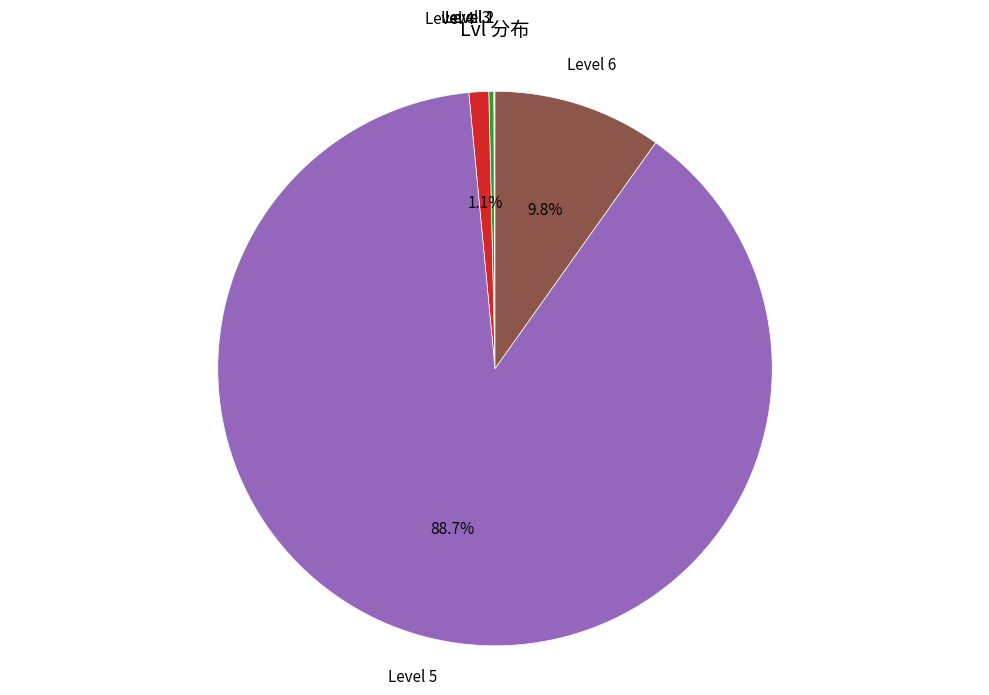

Is there any slice that represents more than half of the pie?

Yes